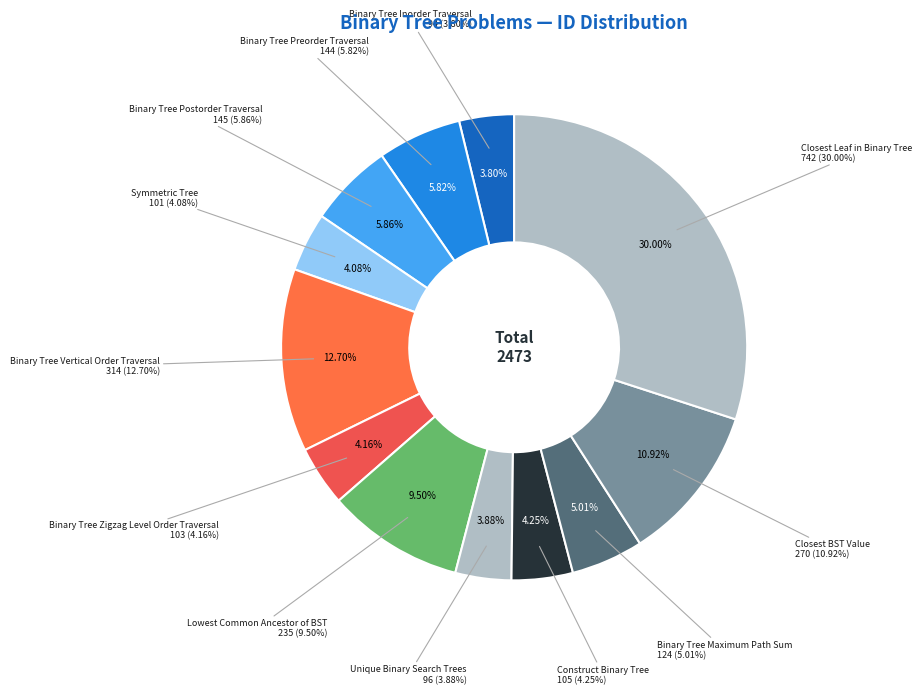

Rank the categories by value from highest to lowest.

Closest Leaf in Binary Tree, Binary Tree Vertical Order Traversal, Closest BST Value, Lowest Common Ancestor of BST, Binary Tree Postorder Traversal, Binary Tree Preorder Traversal, Binary Tree Maximum Path Sum, Construct Binary Tree, Binary Tree Zigzag Level Order Traversal, Symmetric Tree, Unique Binary Search Trees, Binary Tree Inorder Traversal